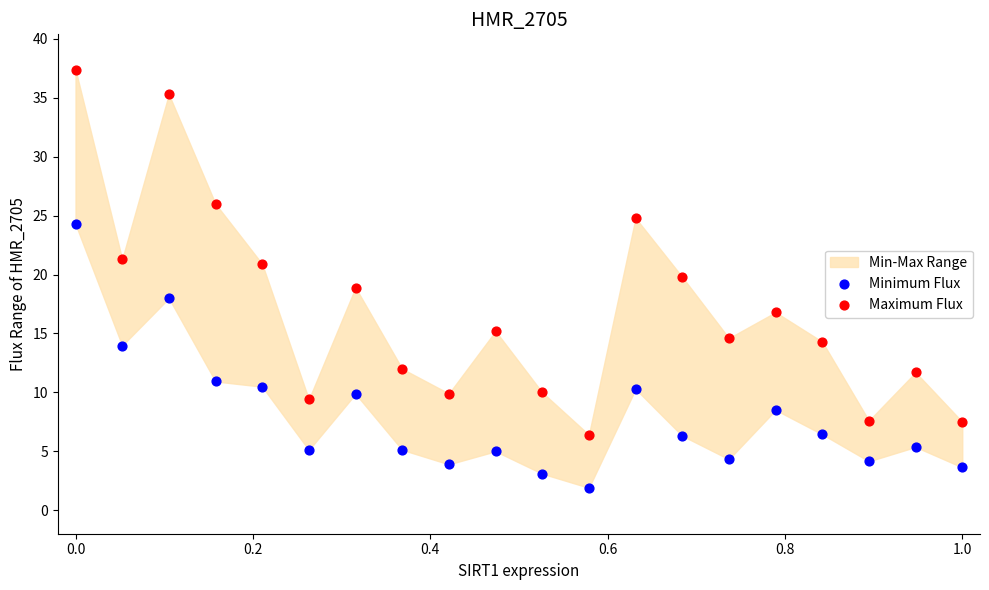

Across all data points, what is the range of X values (max minus min)?

1.0